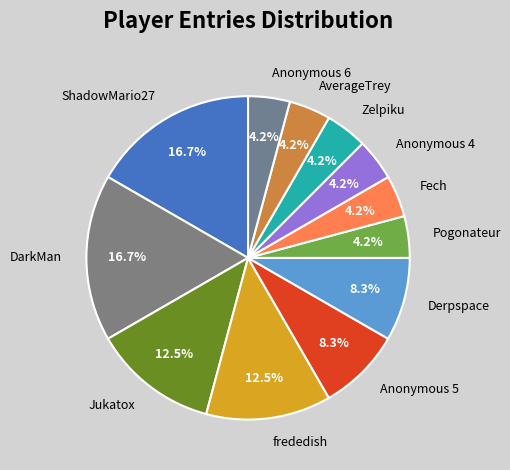

Between DarkMan and Anonymous 5, which is larger?

DarkMan